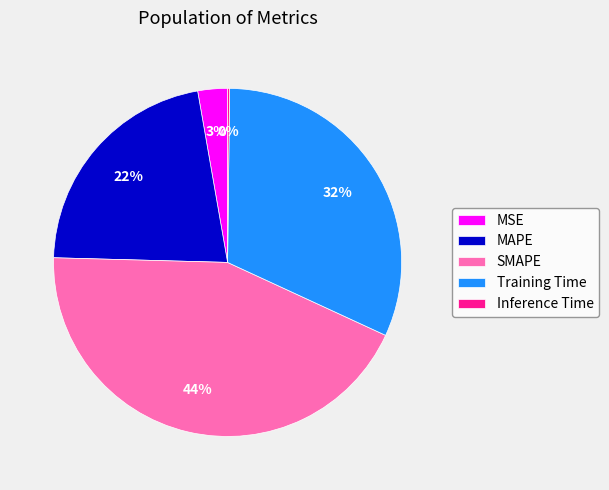

To the nearest percent, what is the difference between the SMAPE and MSE slice percentages?

41%